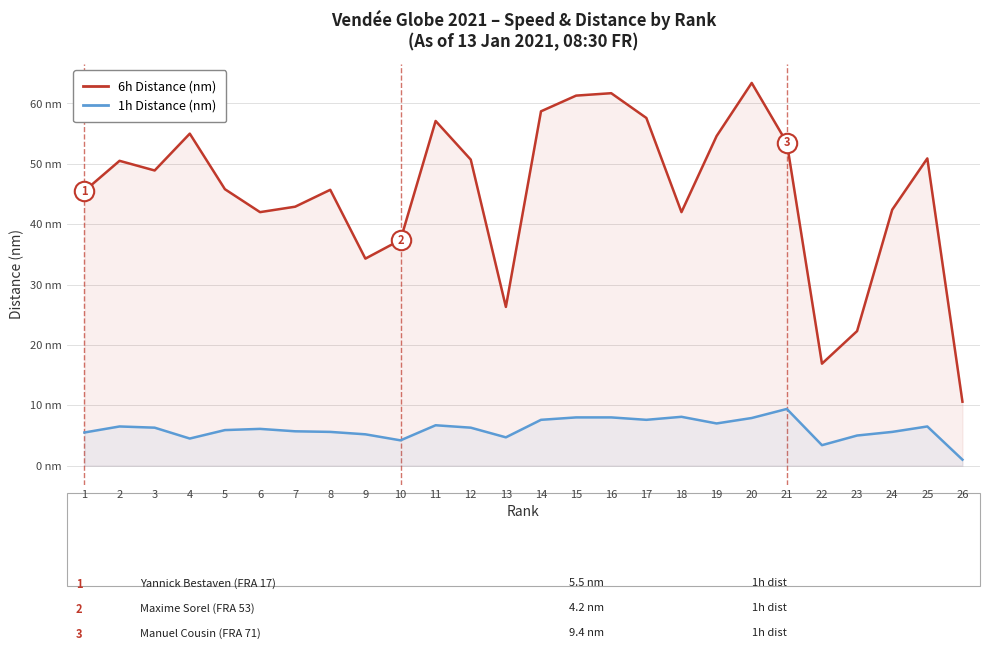

Rank the categories by 1h Distance (nm) value from lowest to highest.

26, 22, 10, 4, 13, 23, 9, 1, 8, 24, 7, 5, 6, 3, 12, 2, 25, 11, 19, 14, 17, 20, 15, 16, 18, 21